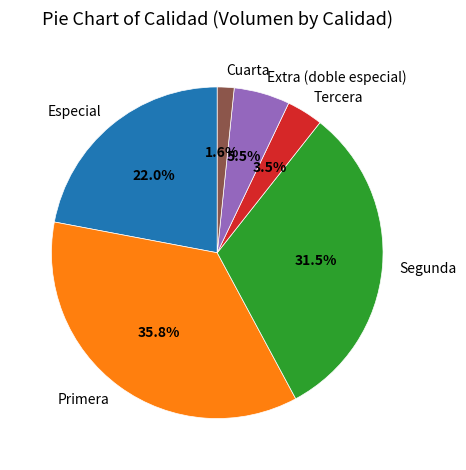

True or false: Tercera accounts for 17% of the total.

False